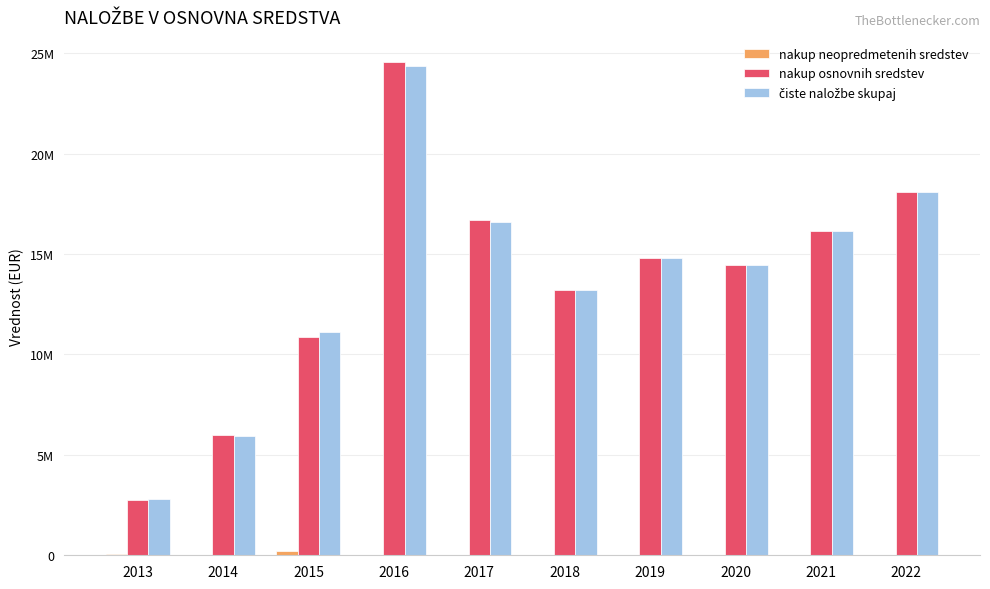

Is the value of nakup osnovnih sredstev at 2021 greater than the value of nakup neopredmetenih sredstev at 2020?

Yes